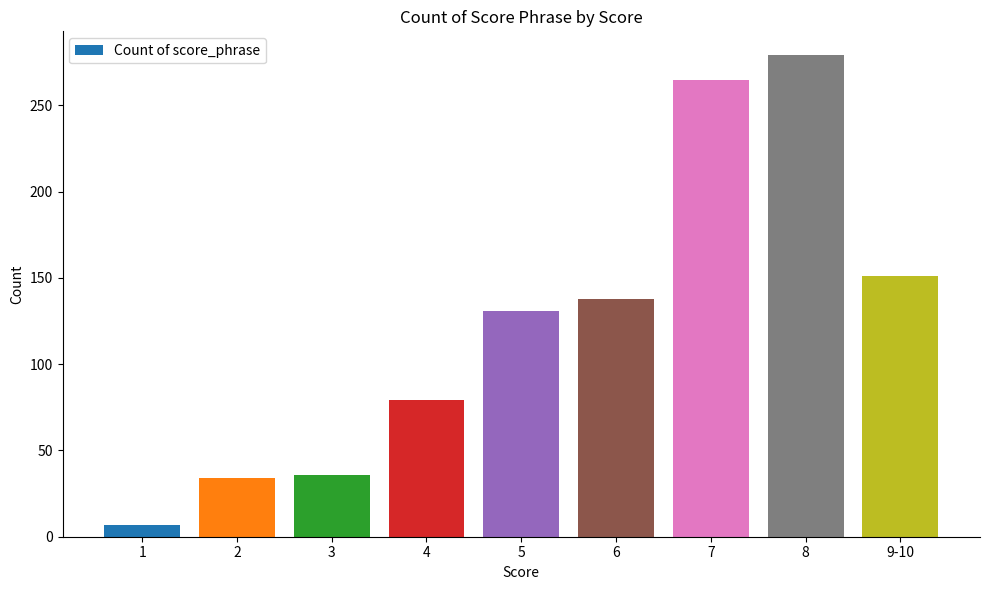

What is the sum of the values at 7 and 3?

301